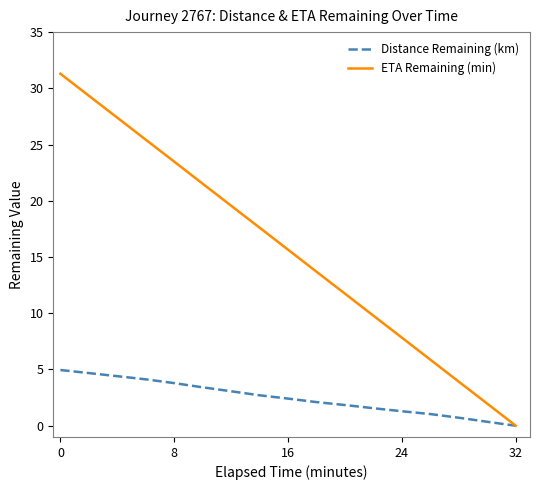

List the series in order of their peak value, lowest first.

Distance Remaining (km), ETA Remaining (min)